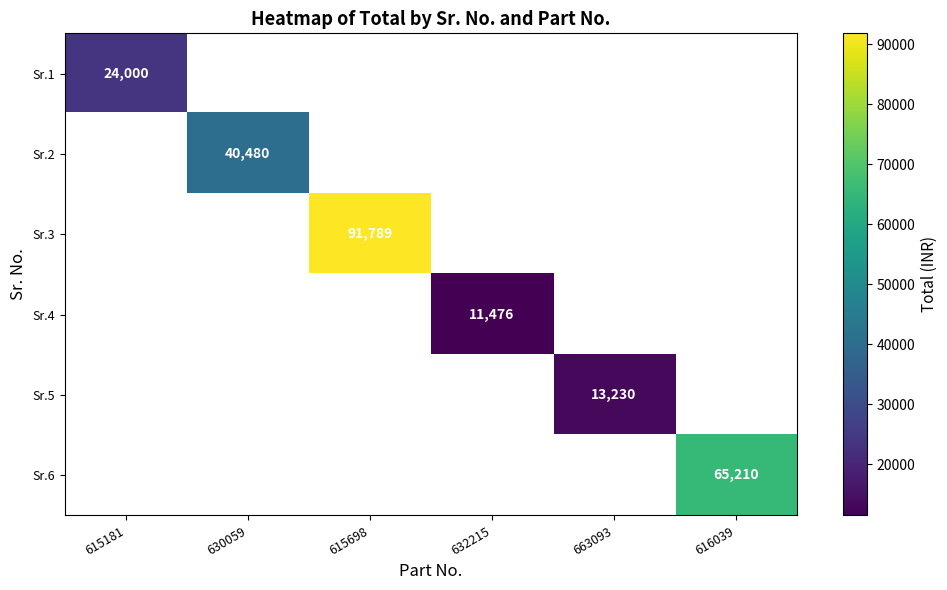

At which category does the chart reach its minimum across all series?

632215